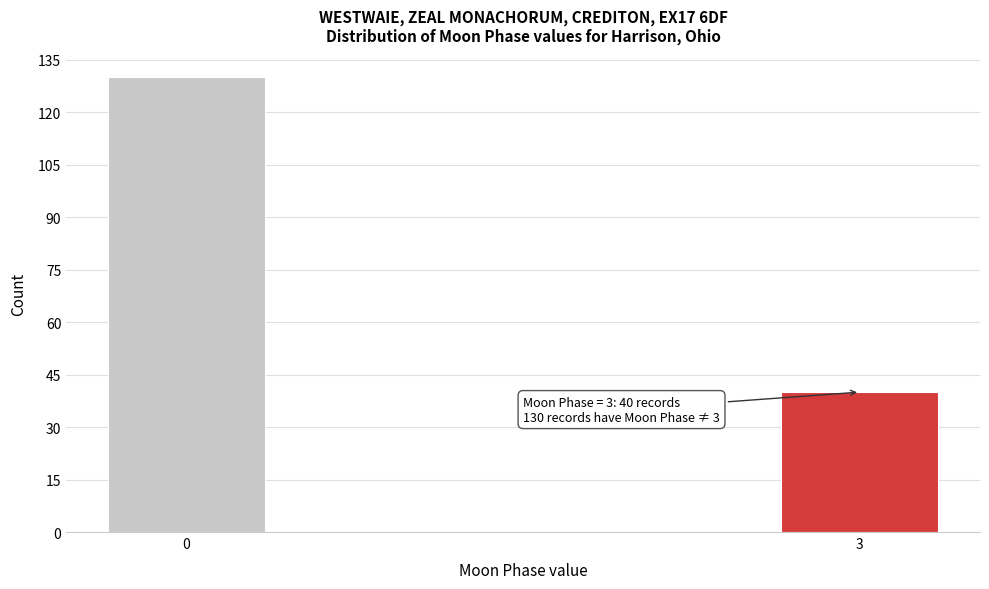

Reading right to left, what are all the values shown in this chart?

40	130